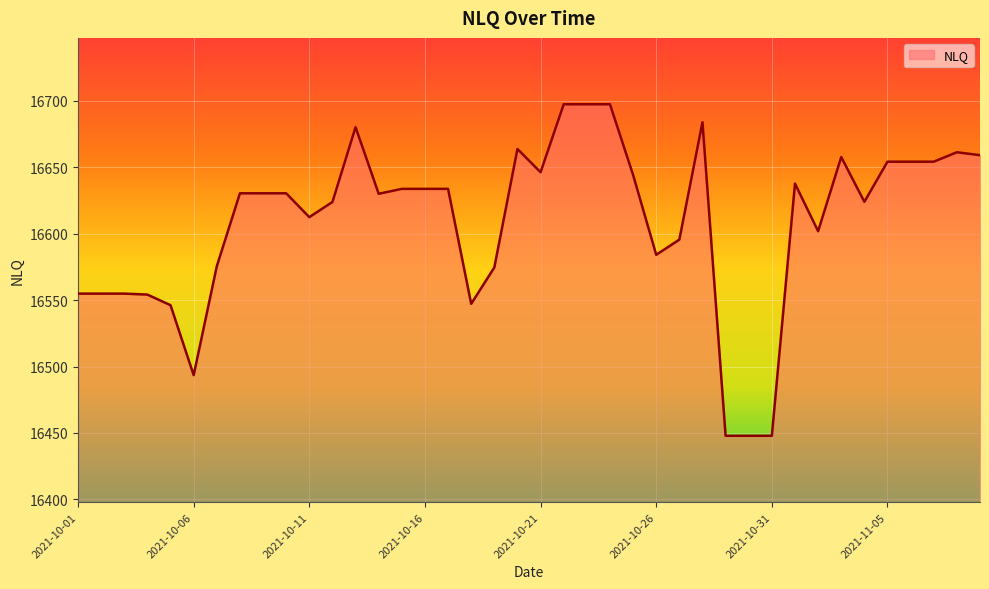

What is the maximum value shown in the chart?

16697.5